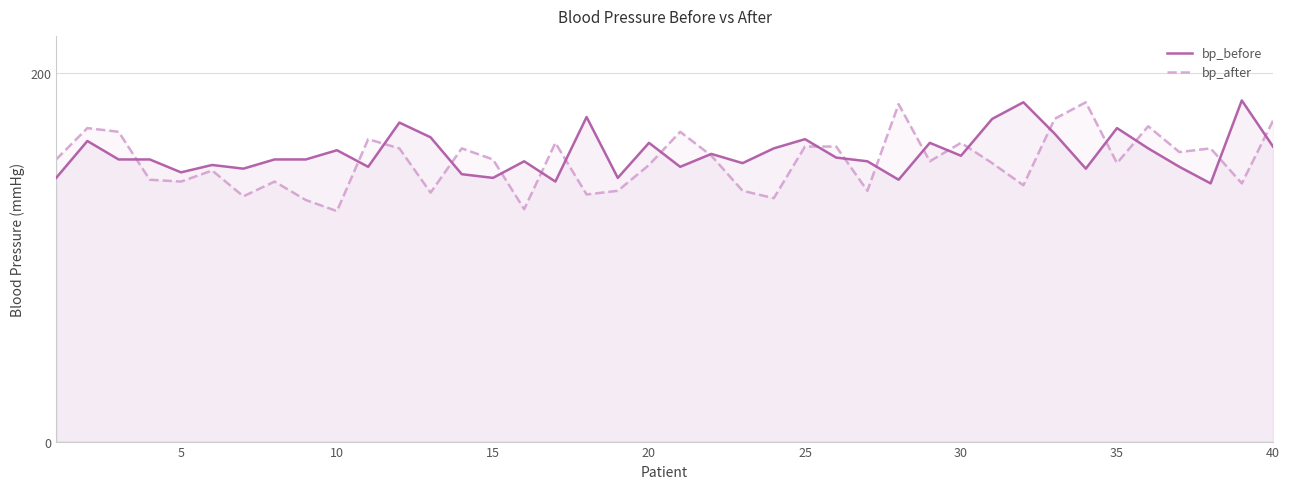

Reading left to right, what are all the values shown in this chart?

bp_before: 143	163	153	153	146	150	148	153	153	158	149	173	165	145	143	152	141	176	143	162	149	156	151	159	164	154	152	142	162	155	175	184	167	148	170	159	149	140	185	160
bp_after: 153	170	168	142	141	147	133	141	131	125	164	159	135	159	153	126	162	134	136	150	168	155	136	132	160	160	136	183	152	162	151	139	175	184	151	171	157	159	140	174